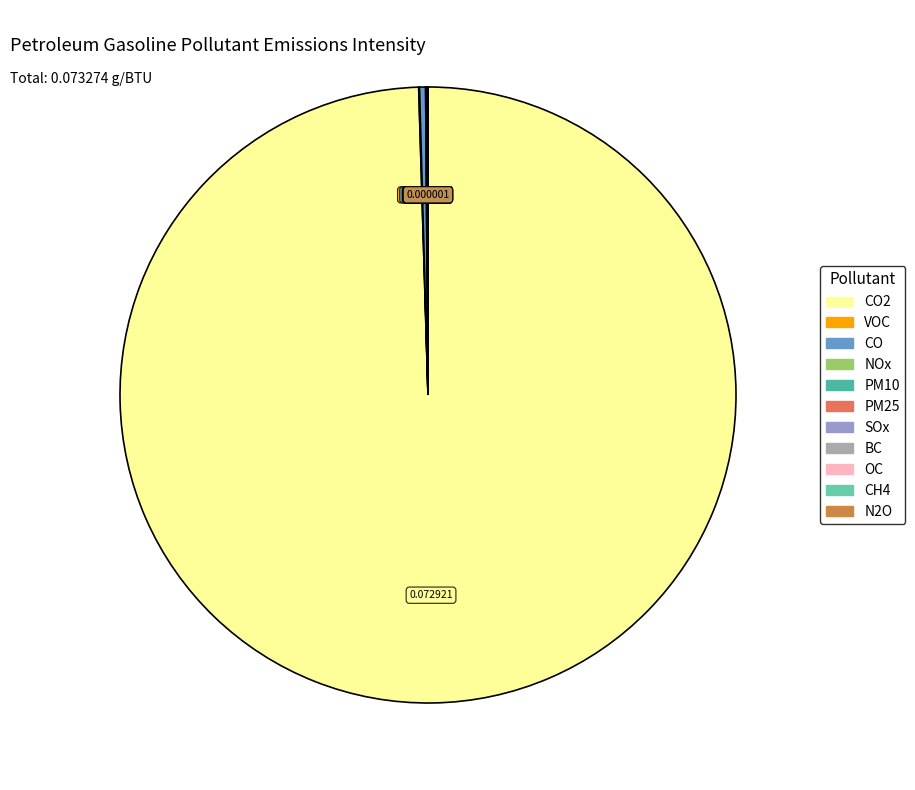

To the nearest percent, what is the difference between the largest and smallest slice percentages?

100%